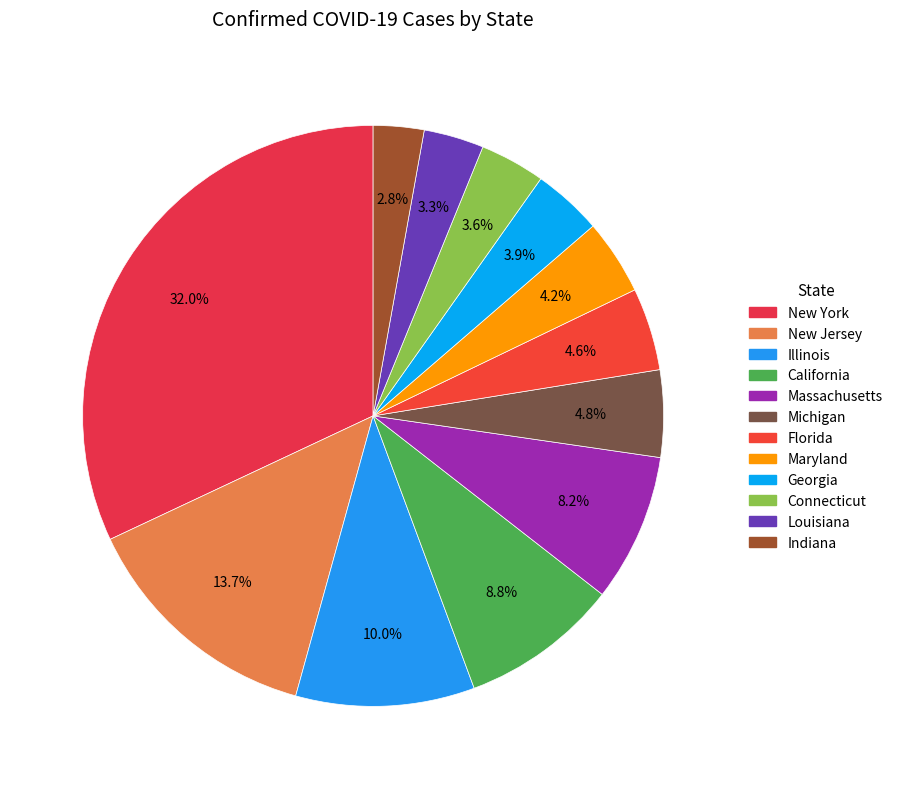

The New York slice represents 32% of the pie. True or false?

True